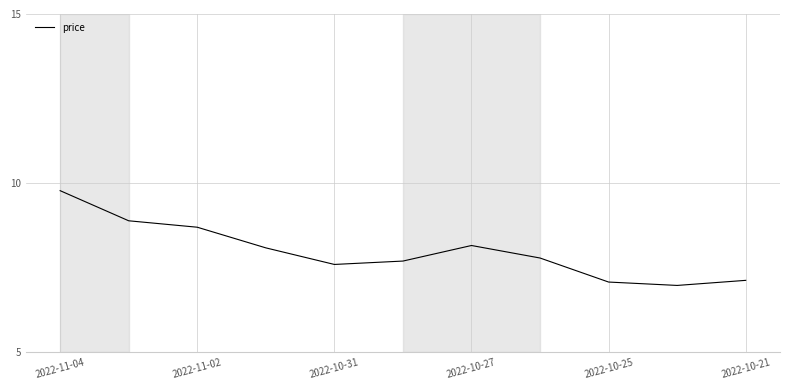

What is the difference between the maximum and minimum values?

2.8